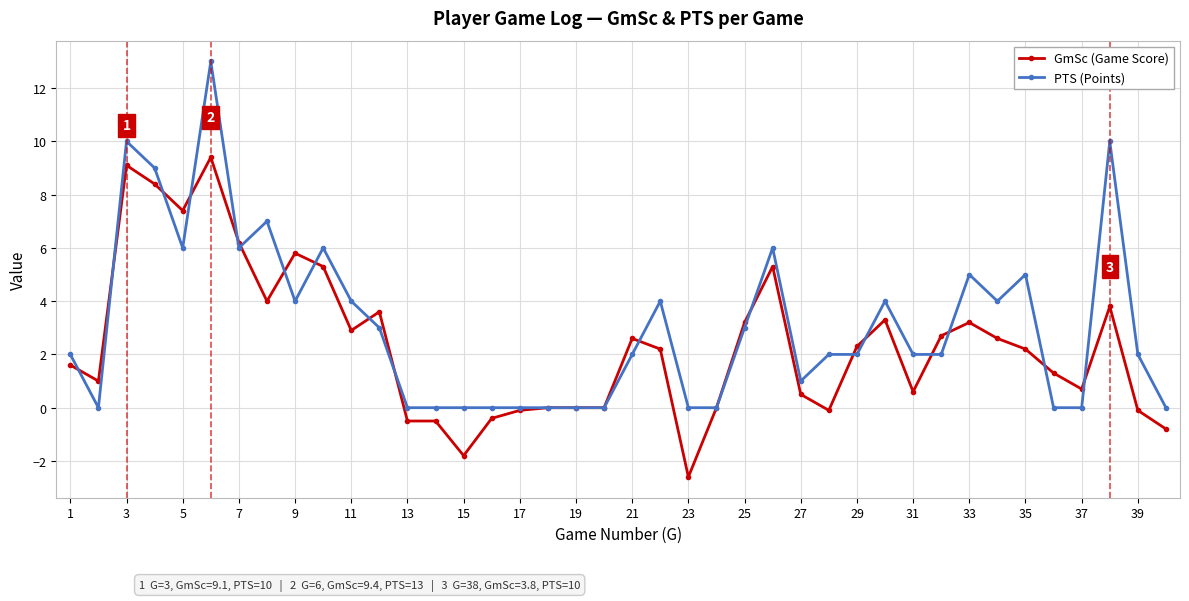

Rank the series by their average value, from lowest to highest.

GmSc (Game Score), PTS (Points)